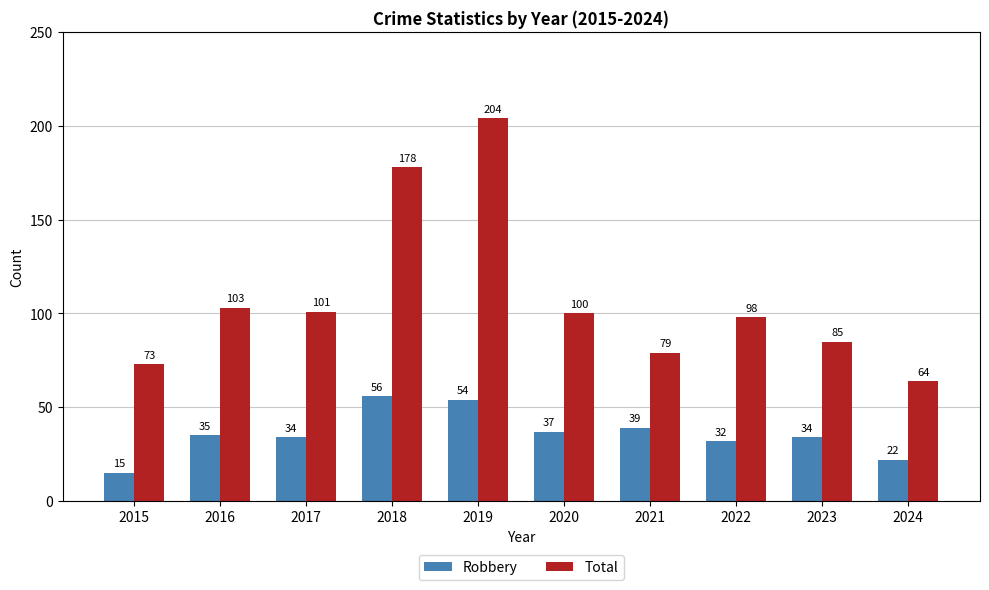

What is the average value of the Robbery series?

36